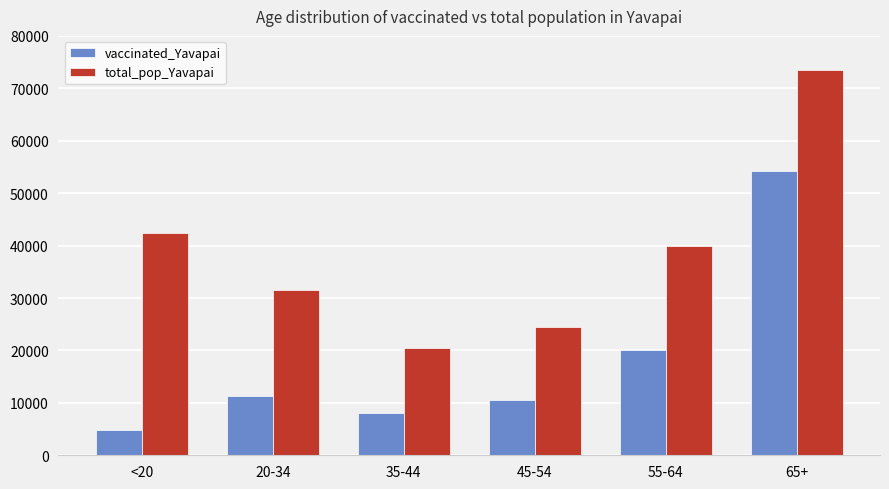

At which category is the sum across all series the highest?

65+